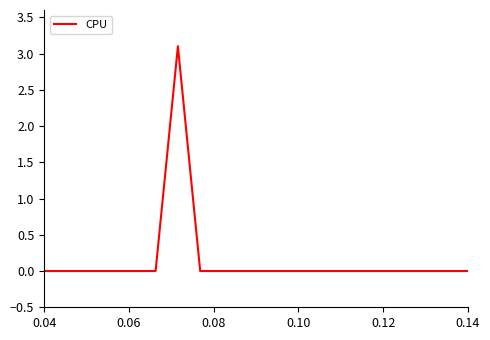

Reading left to right, extract all data points from this chart.

0.0	0.0	0.0	0.0	0.0	0.0	3.1	0.0	0.0	0.0	0.0	0.0	0.0	0.0	0.0	0.0	0.0	0.0	0.0	0.0